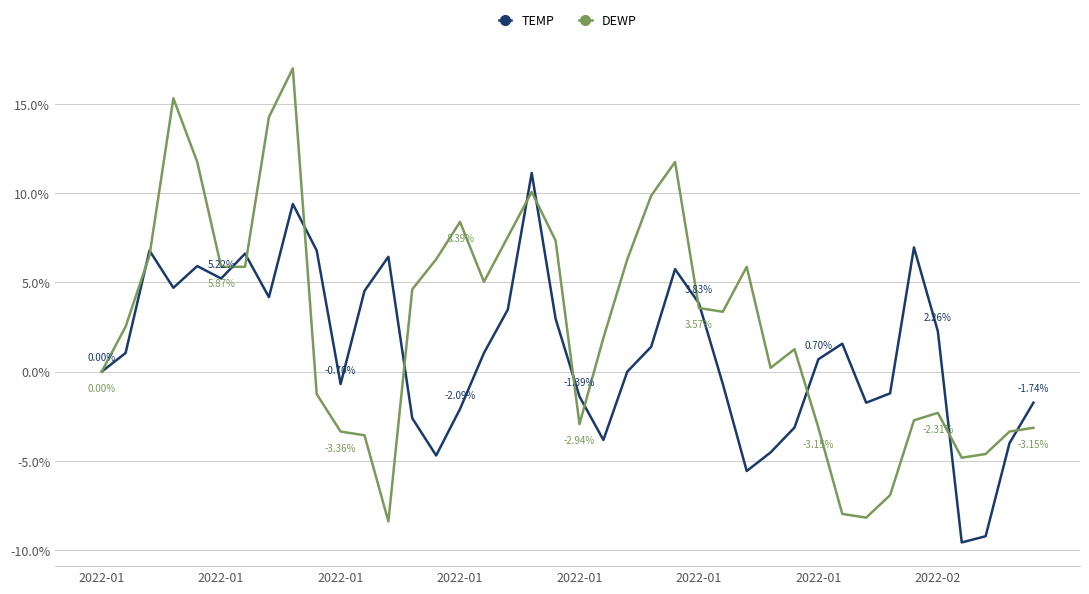

What is the maximum value shown in the chart?

0.2